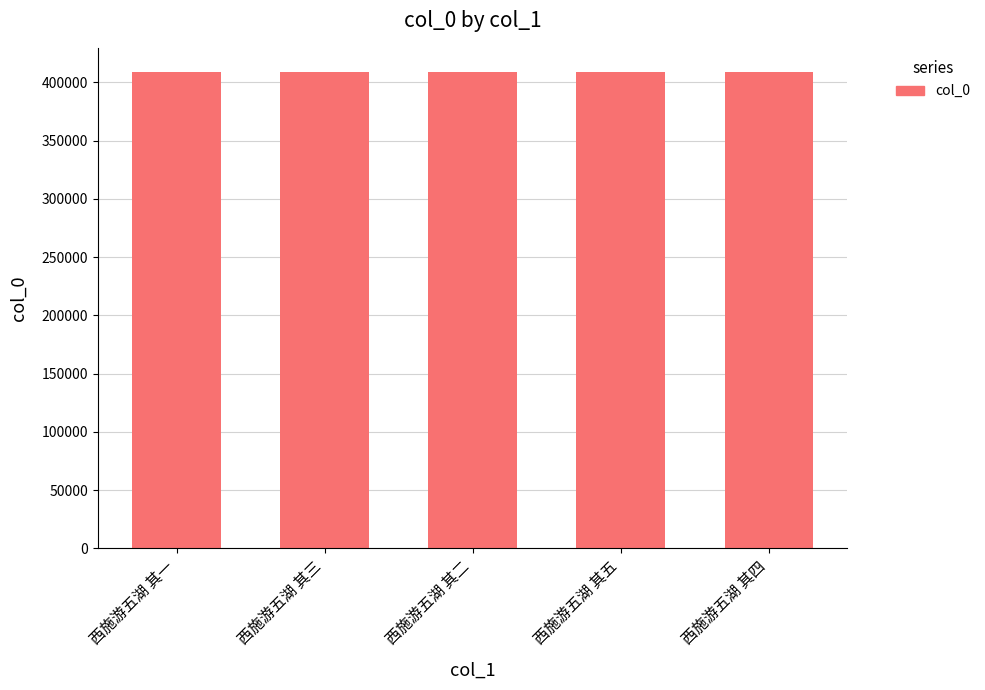

What is the ratio of the value at 西施游五湖 其五 to the value at 西施游五湖 其三?

1.0